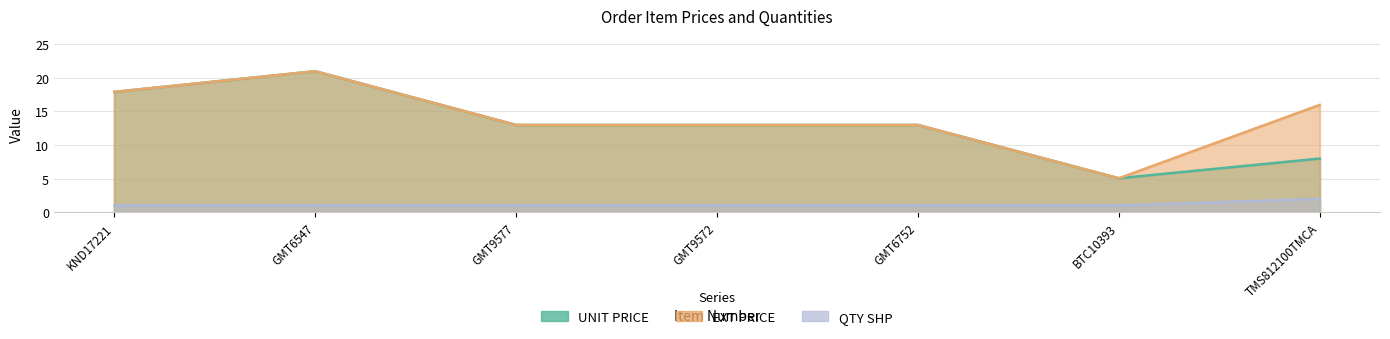

At how many categories does at least one series exceed 7?

6